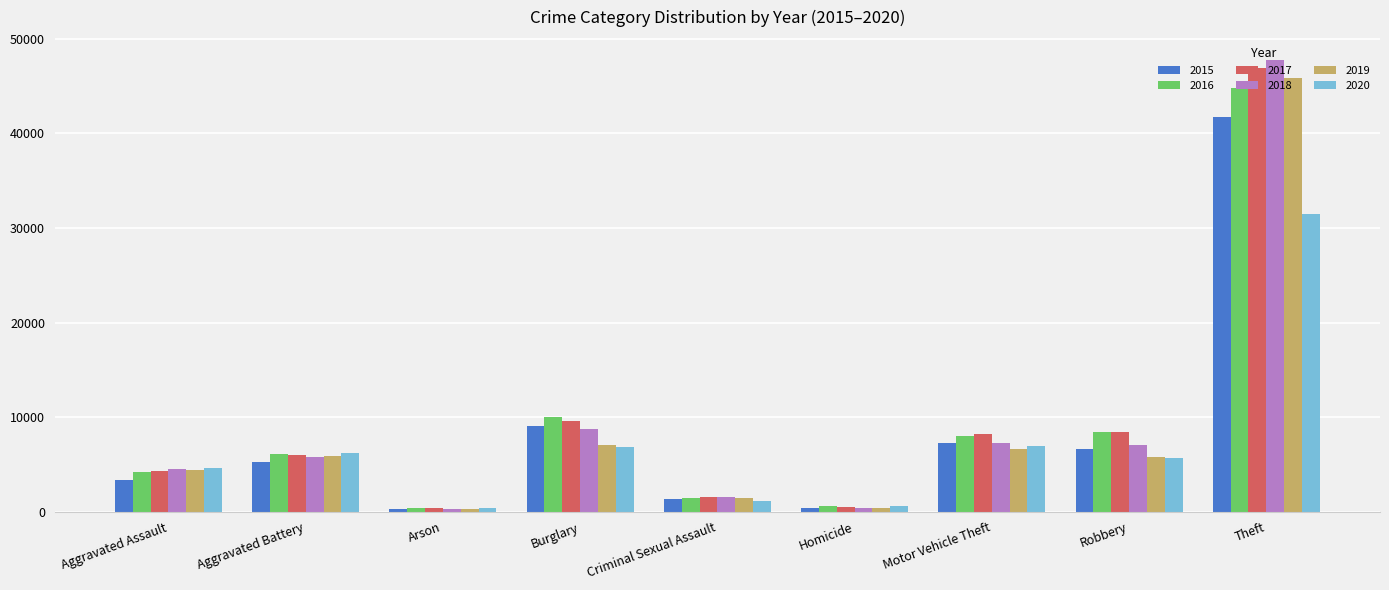

Which series has the widest spread of values?

2018